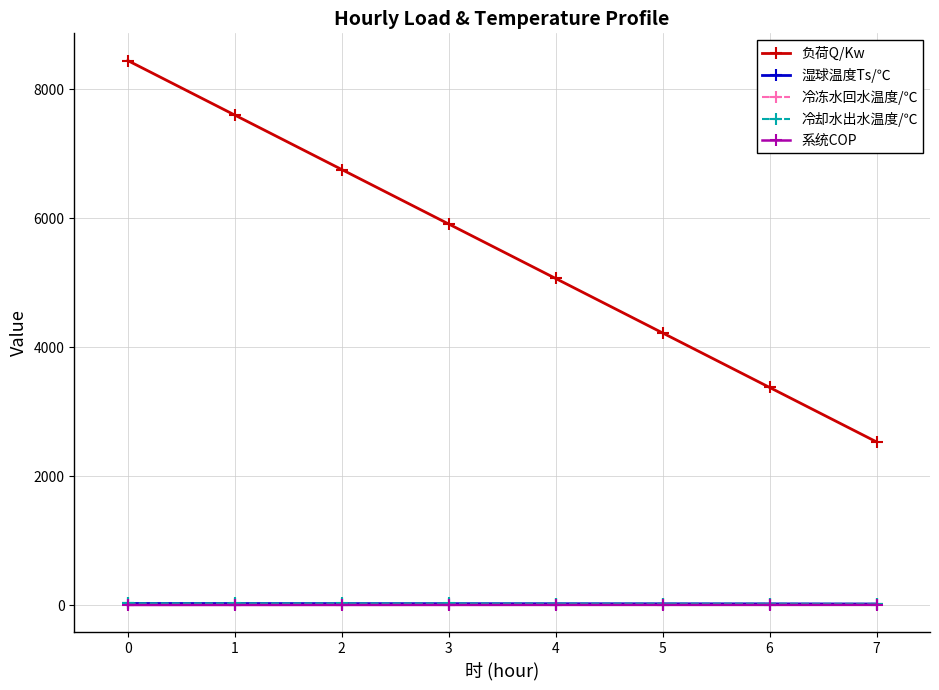

Is it true that 系统COP equals 4.9 at 0?

True